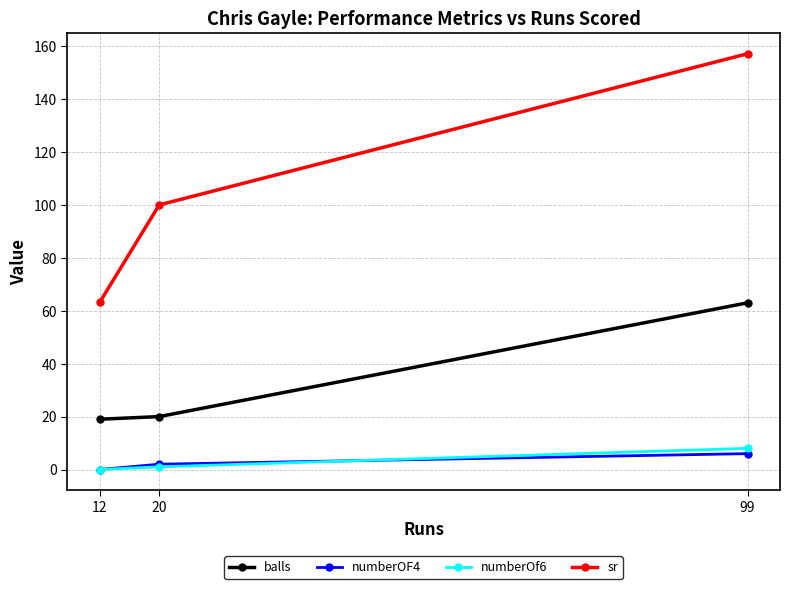

How many values in the balls series exceed 20?

1